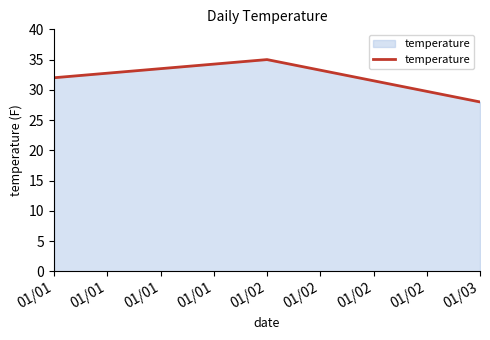

Is it true that the value at 01/01 is 14?

False